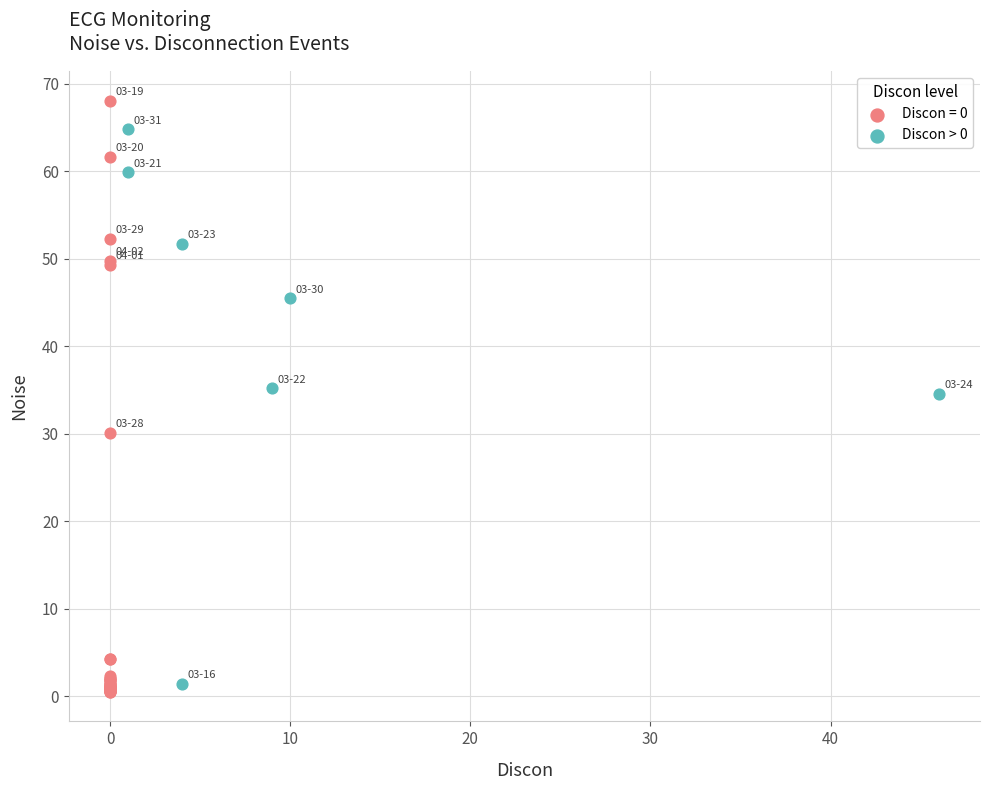

Which series reaches the maximum Y coordinate?

Discon = 0